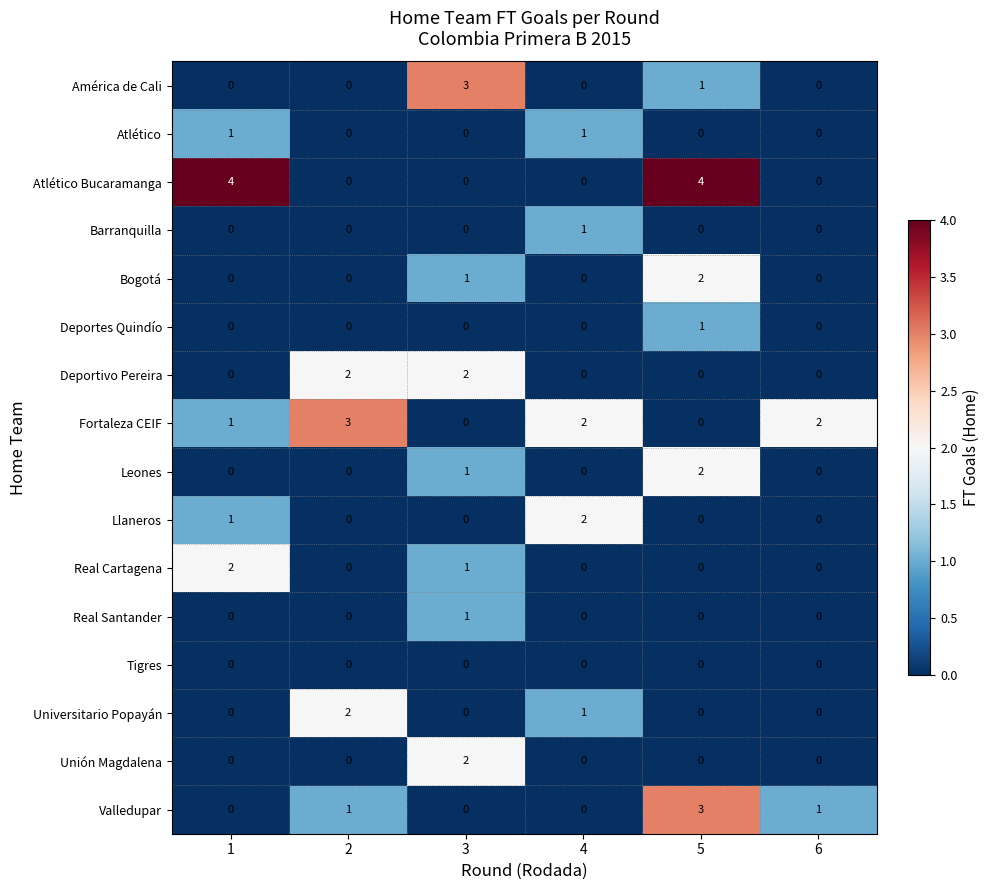

Count the Valledupar values in the range 0 to 1.

5